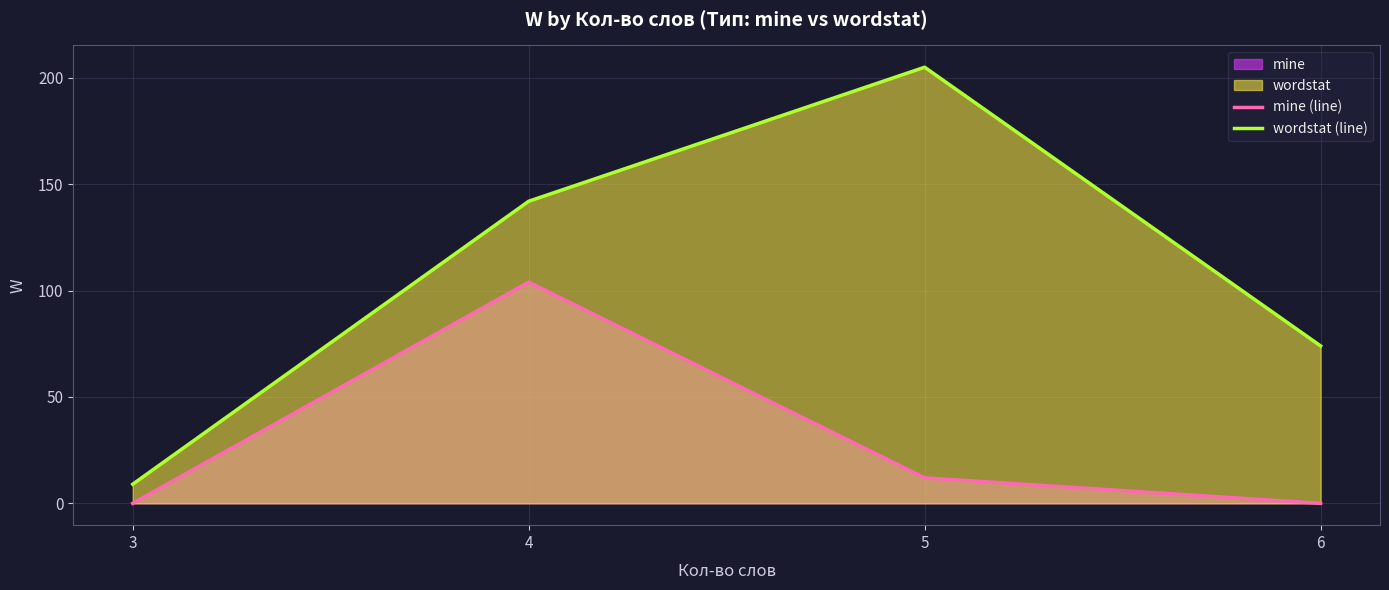

List the labels in order of wordstat (line) value, largest first.

5, 4, 6, 3